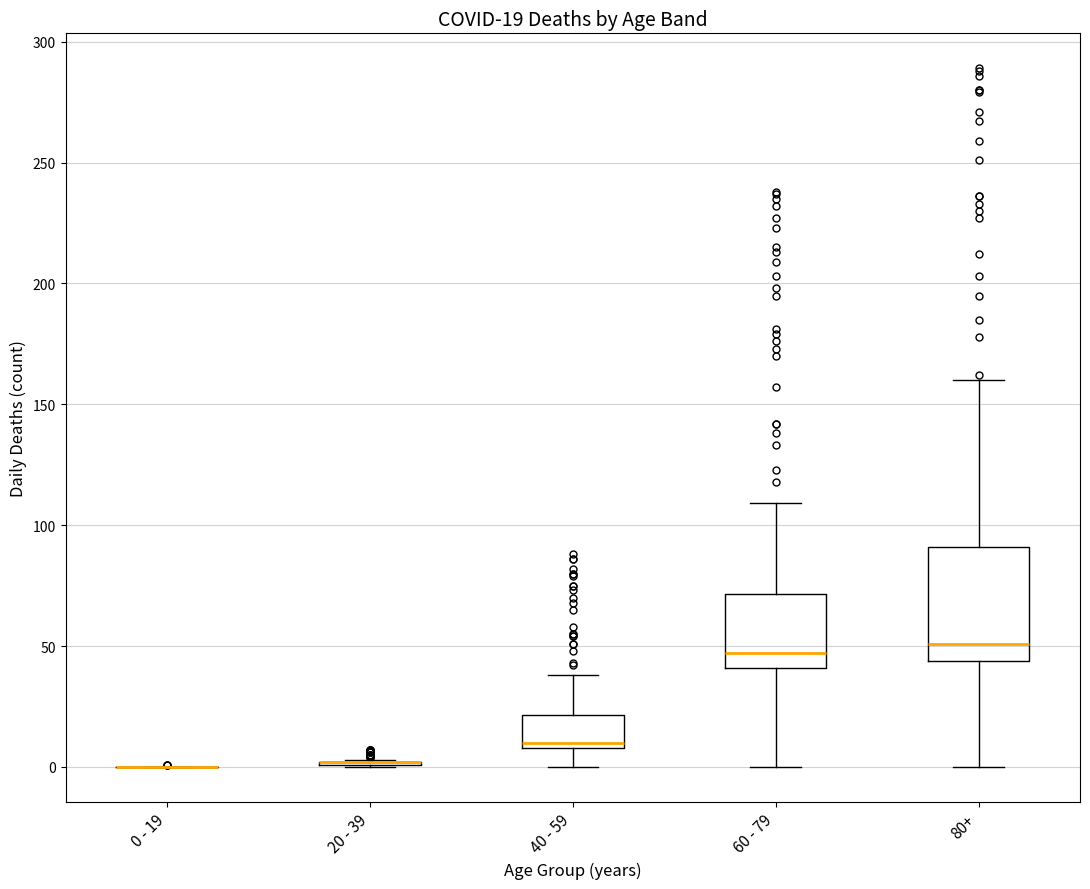

Comparing the boxes themselves (not the whiskers), which one is the tallest?

80+